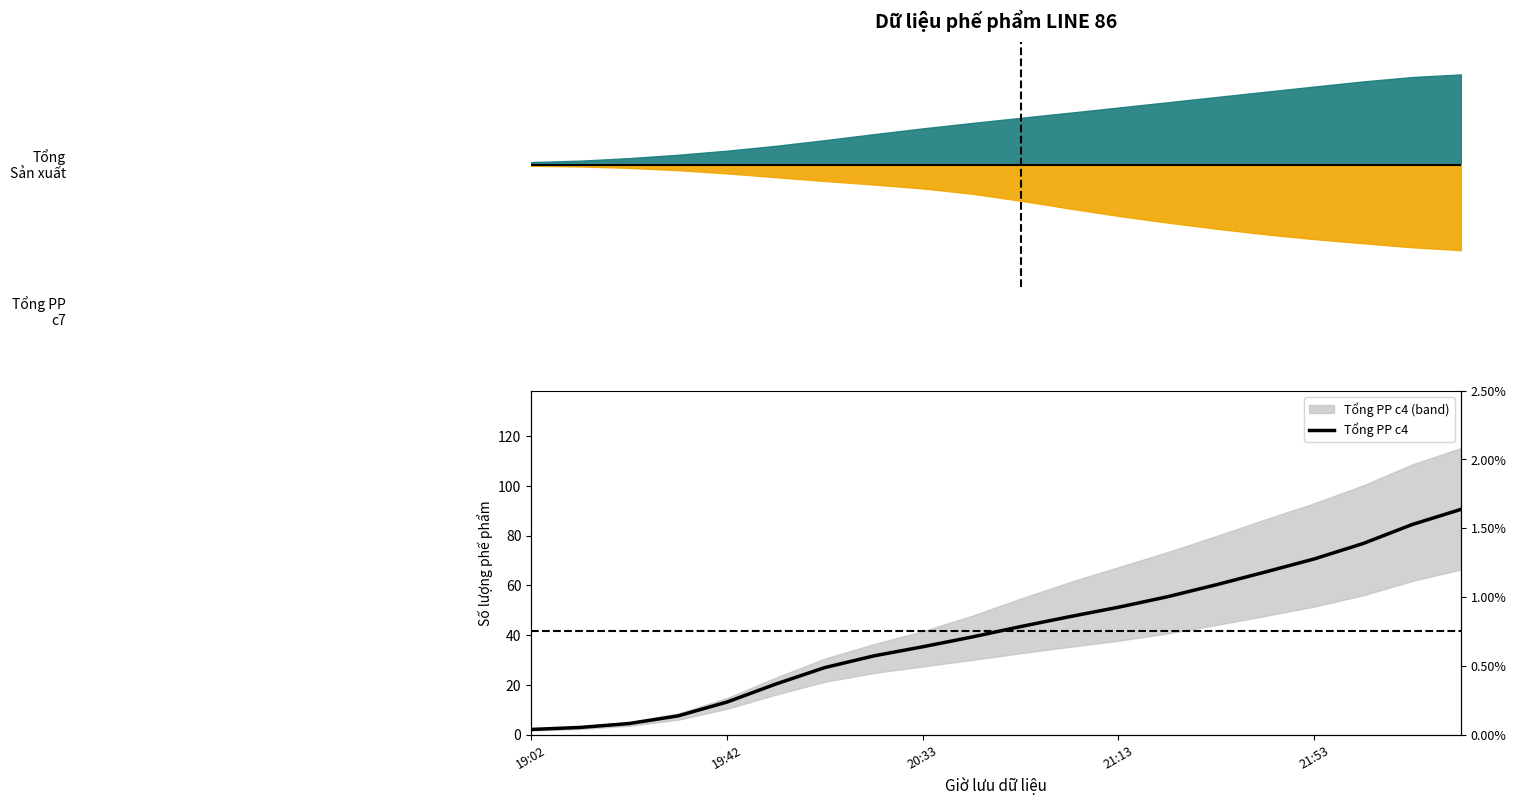

How many lines are shown in the chart?

1